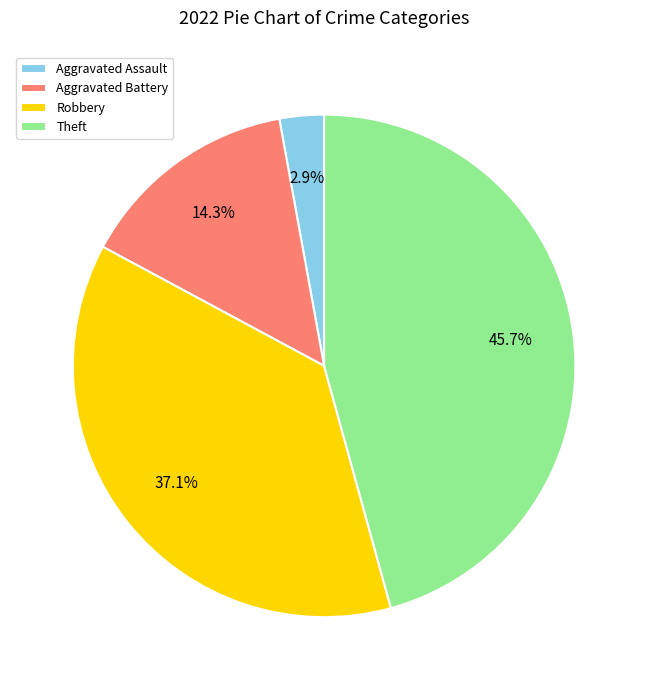

Is it true that Aggravated Battery is 14% of the pie?

True